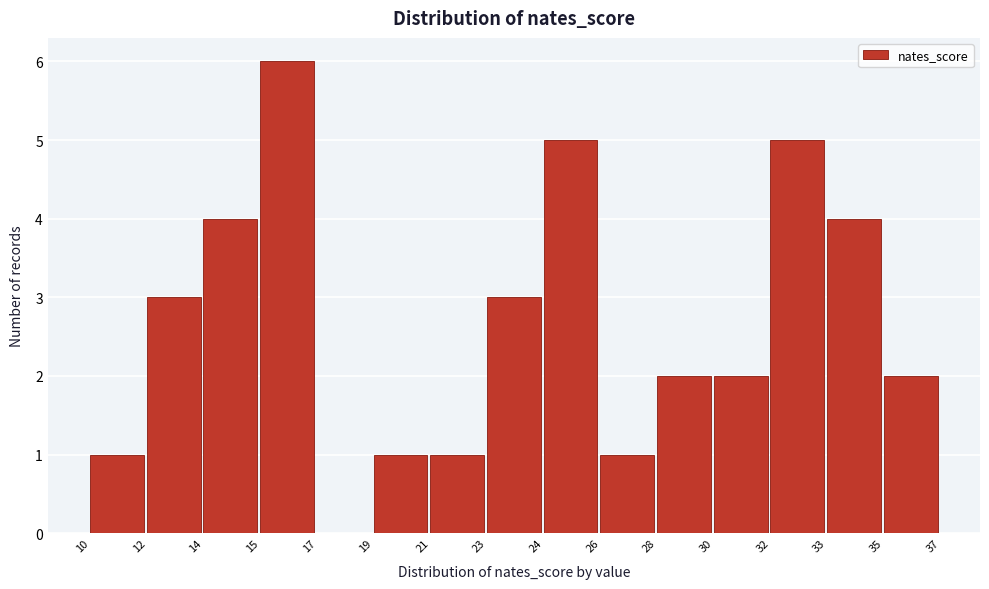

Reading left to right, what are all the values shown in this chart?

10=1	12=3	14=4	15=6	17=0	19=1	21=1	23=3	24=5	26=1	28=2	30=2	32=5	33=4	35=2